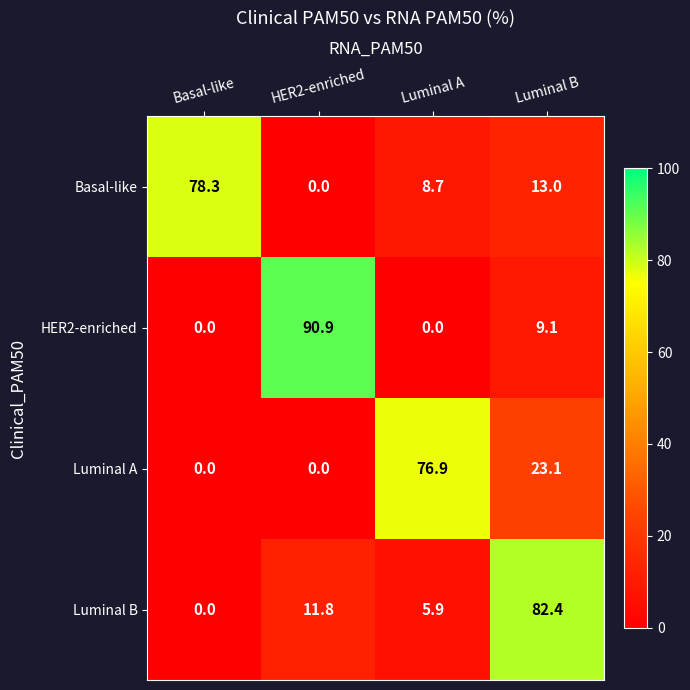

What is the difference between the Luminal B values at Luminal A and Basal-like?

5.9